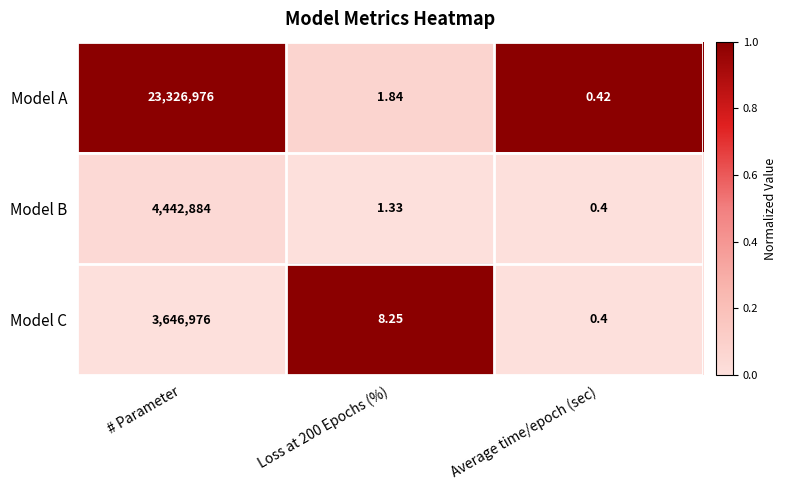

Rank the series by their maximum value, from lowest to highest.

Model C, Model B, Model A